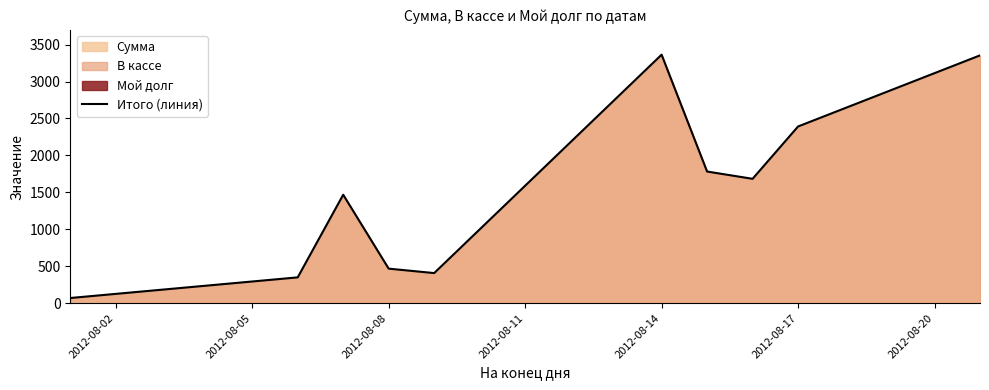

Reading left to right, extract all data points from this chart.

71.0	350.2	1468.2	468.2	408.2	3363.2	1782.2	1683.8	2391.8	3353.8